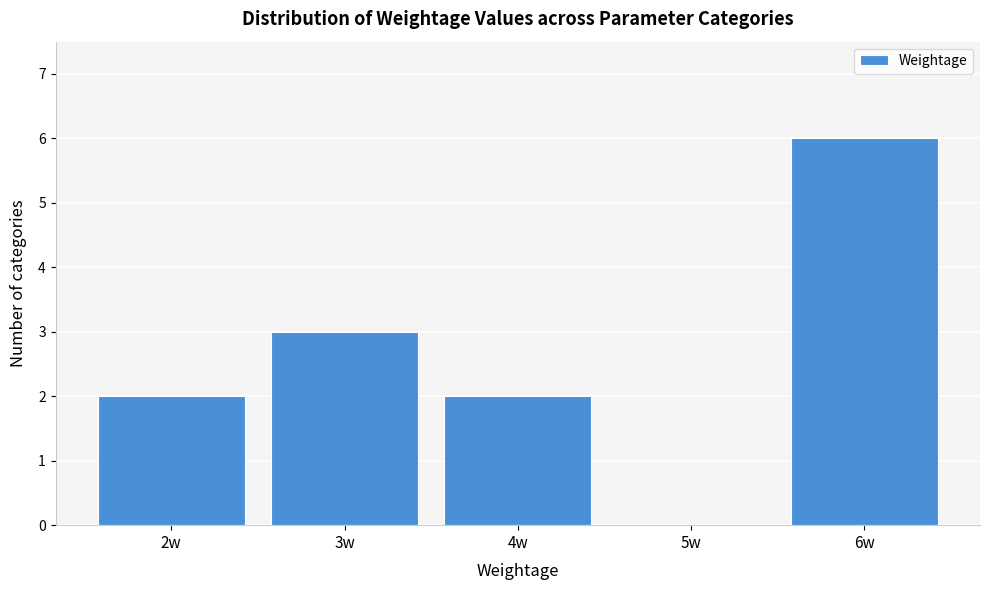

Reading left to right, extract all data points from this chart.

2w=2	3w=3	4w=2	5w=0	6w=6